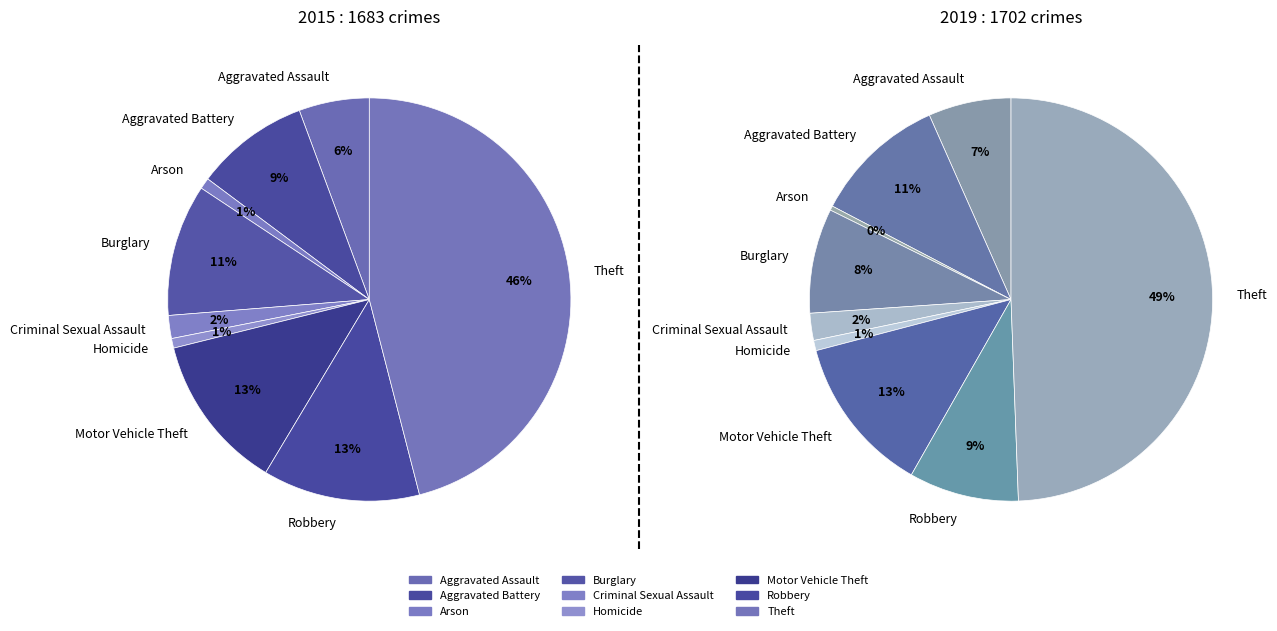

How many segments does this pie chart have?

9